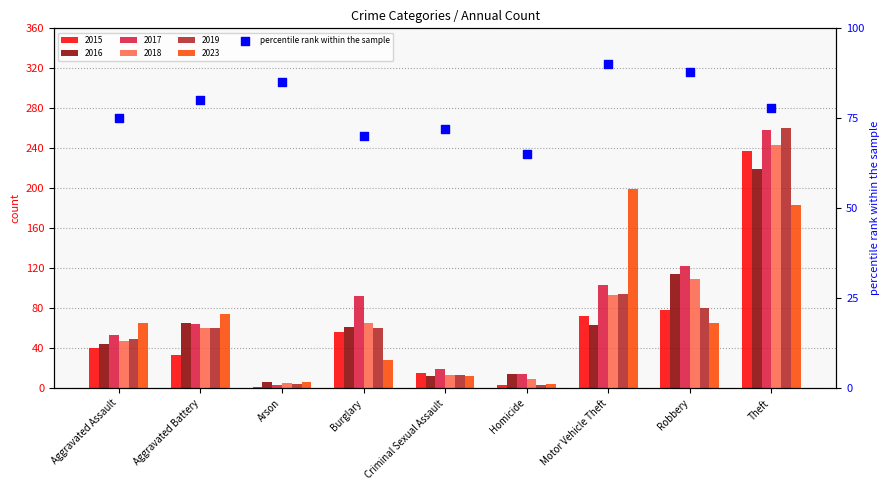

What is the change in value from Arson to Motor Vehicle Theft?

+5